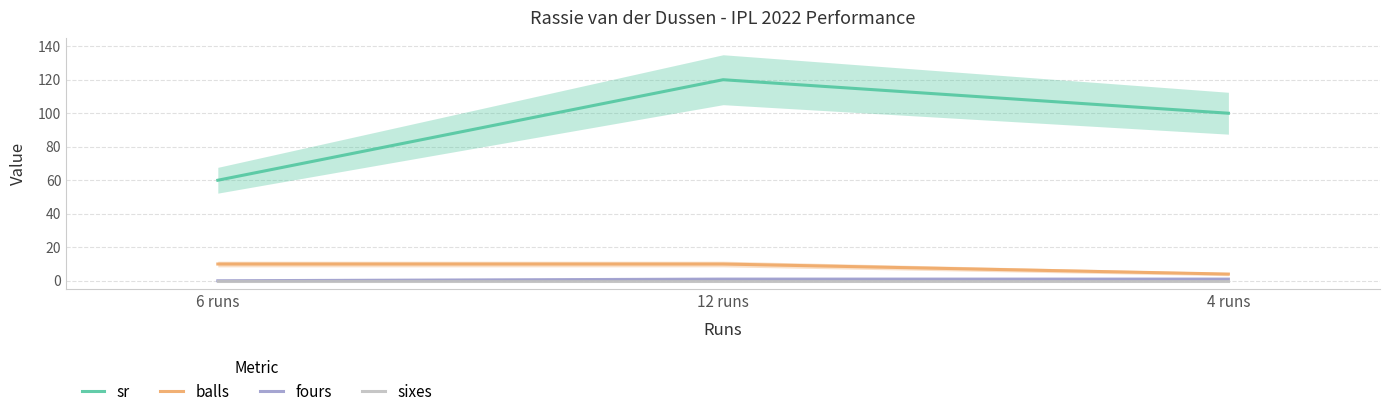

True or false: sixes has a value of 0 at 12 runs.

True